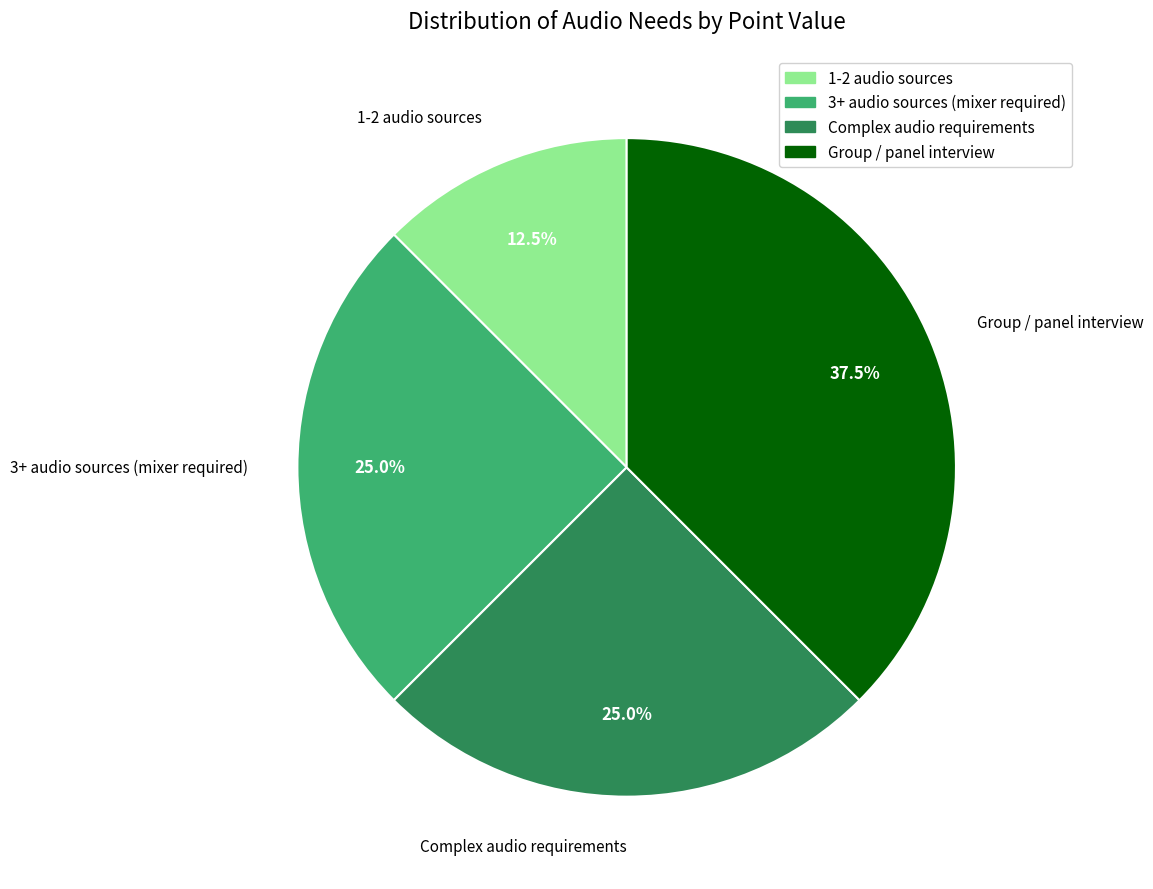

How many segments does this pie chart have?

4